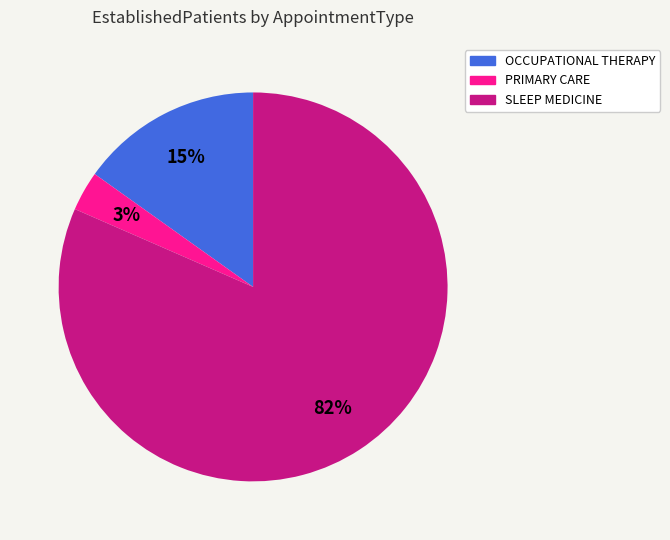

To the nearest percent, what is the average slice percentage?

33%